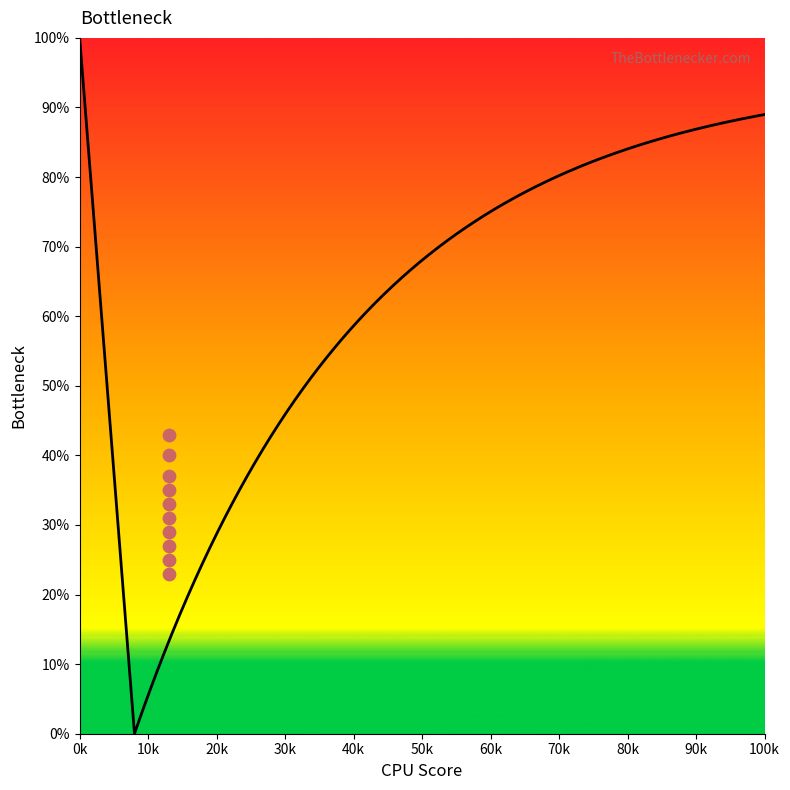

What is the ratio of the value at 90k to the value at 60k?

1.2